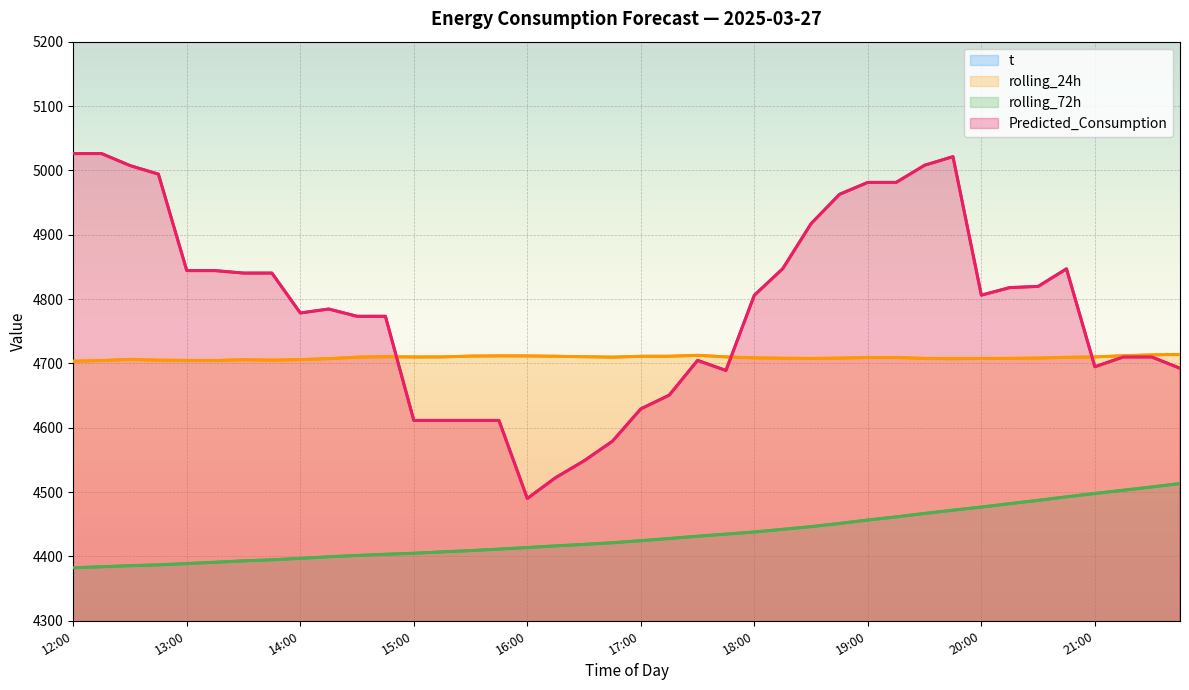

Which category has the lowest value in the Predicted_Consumption series?

16:00